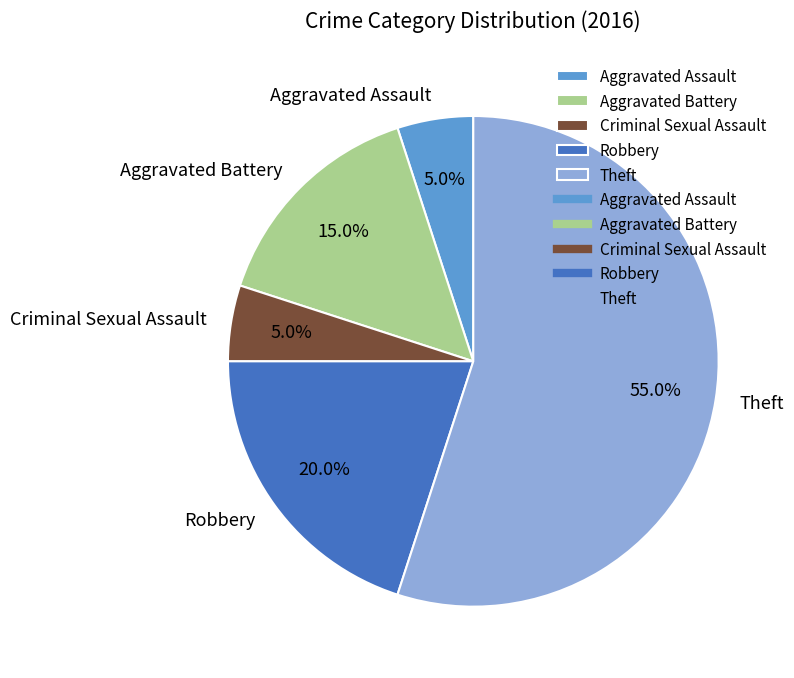

Is it true that Aggravated Battery is 15% of the pie?

True